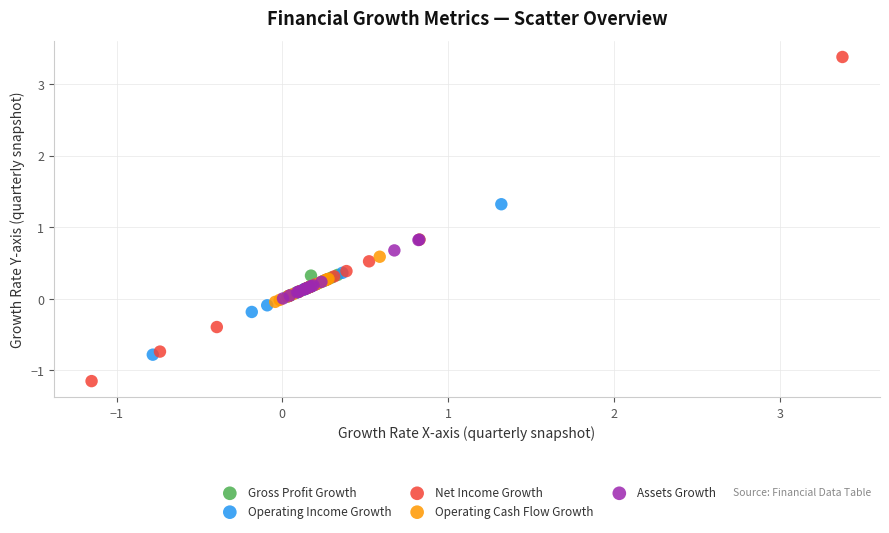

Which series has the widest spread of Y values?

Net Income Growth